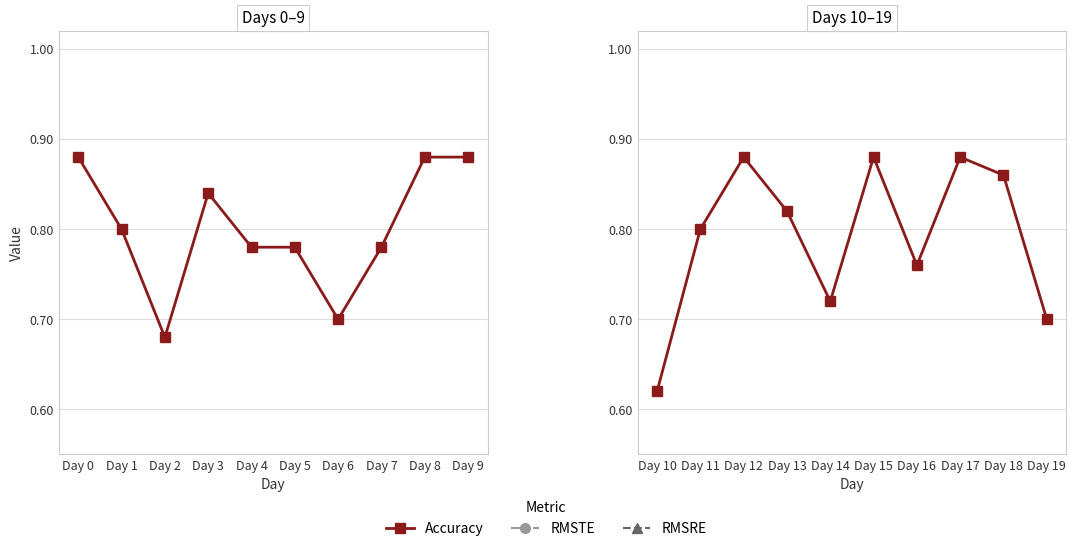

What is the spread (max minus min) of values at Day 18?

0.9